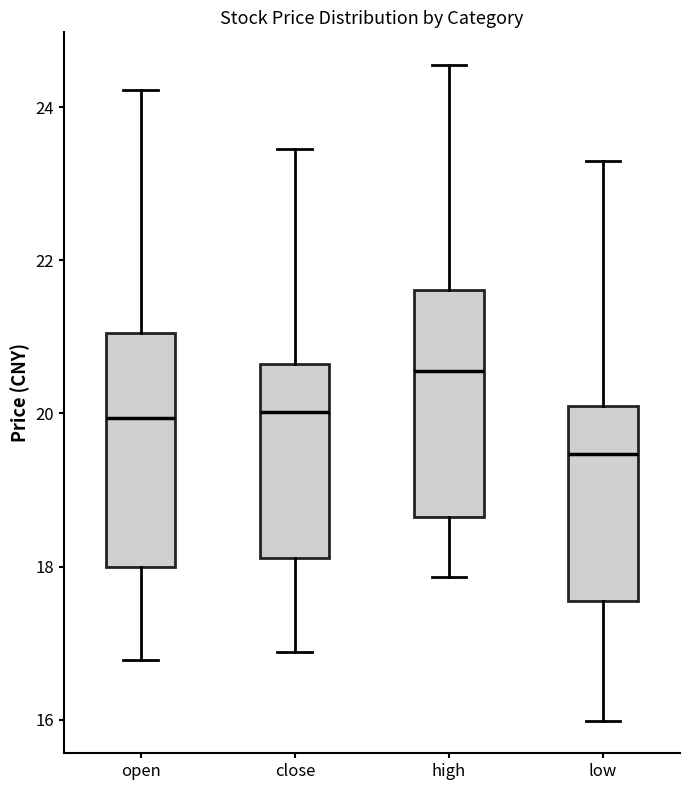

Where does the upper whisker of the box for high end on the y-axis? The values are not printed on the chart, so give them approximately, as read against the axis.

24.6